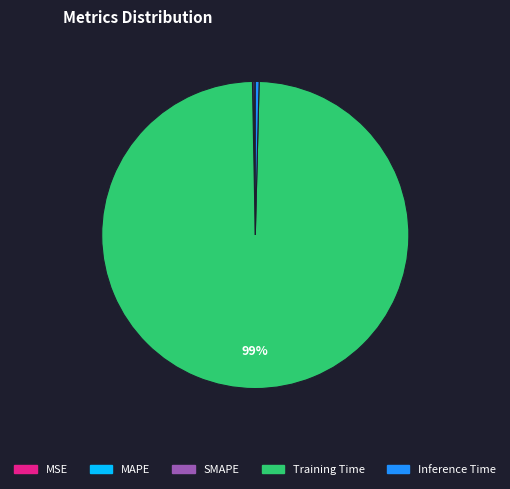

What is the largest slice in the pie chart?

Training Time